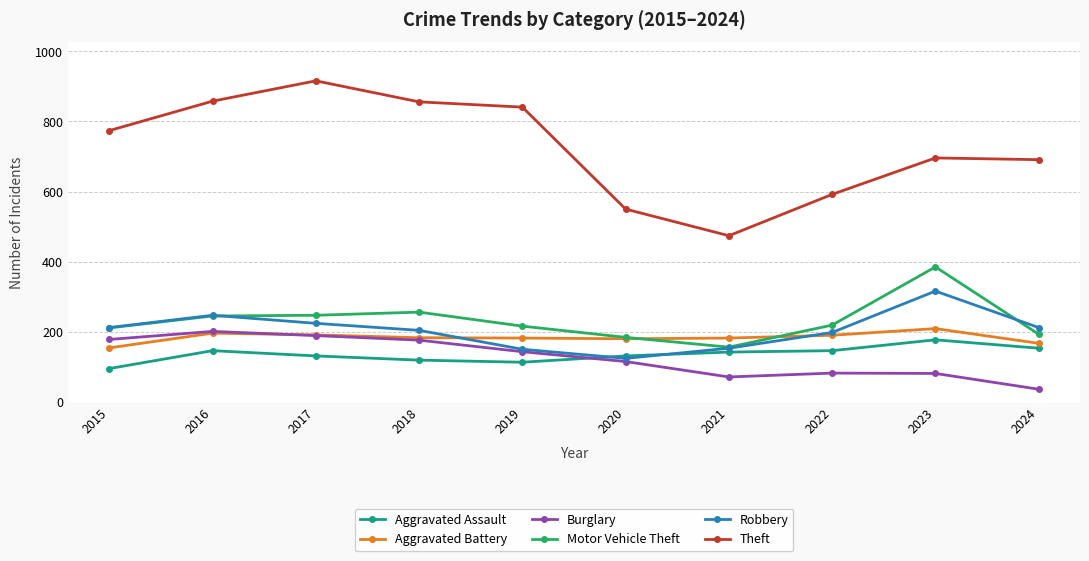

What value does the Aggravated Assault series have at 2022?

146